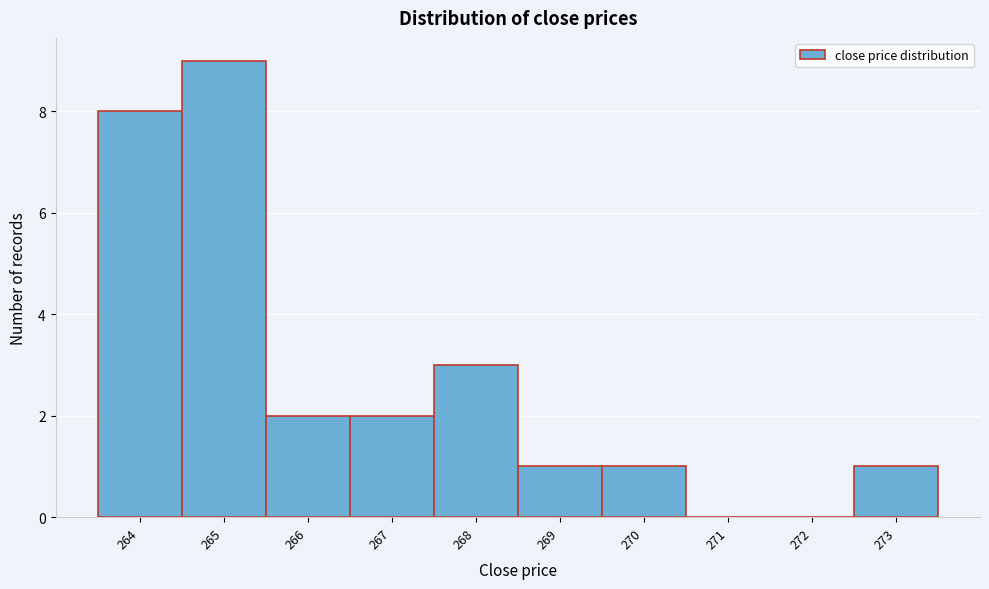

Reading left to right, transcribe this chart: for each bar, give the range it covers on the x-axis and its height. The values are not printed on the chart, so give them approximately, as read against the axis.

263.5 to 264.5: 8
264.5 to 265.5: 9
265.5 to 266.5: 2
266.5 to 267.5: 2
267.5 to 268.5: 3
268.5 to 269.5: 1
269.5 to 270.5: 1
270.5 to 271.5: 0
271.5 to 272.5: 0
272.5 to 273.5: 1